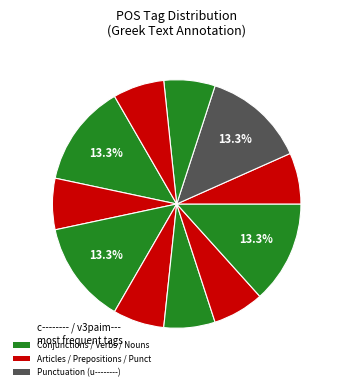

Count the number of slices in the pie.

11